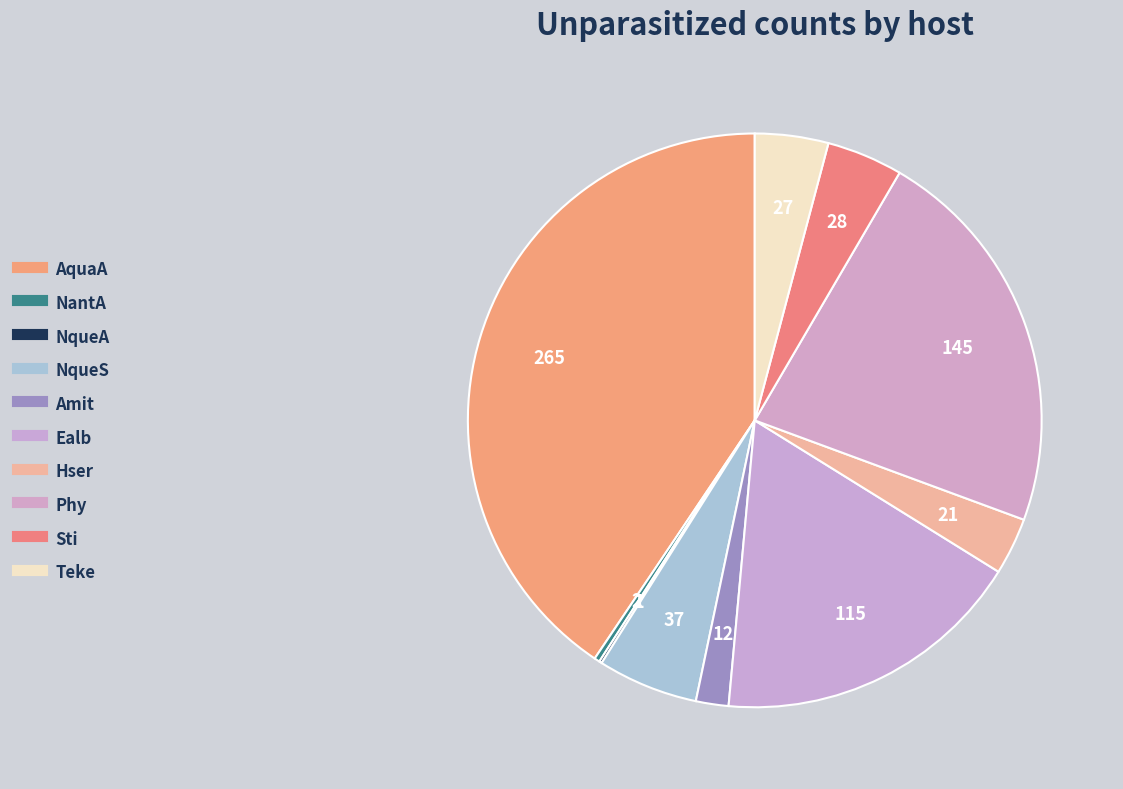

Is the sum of Amit and AquaA greater than half?

No